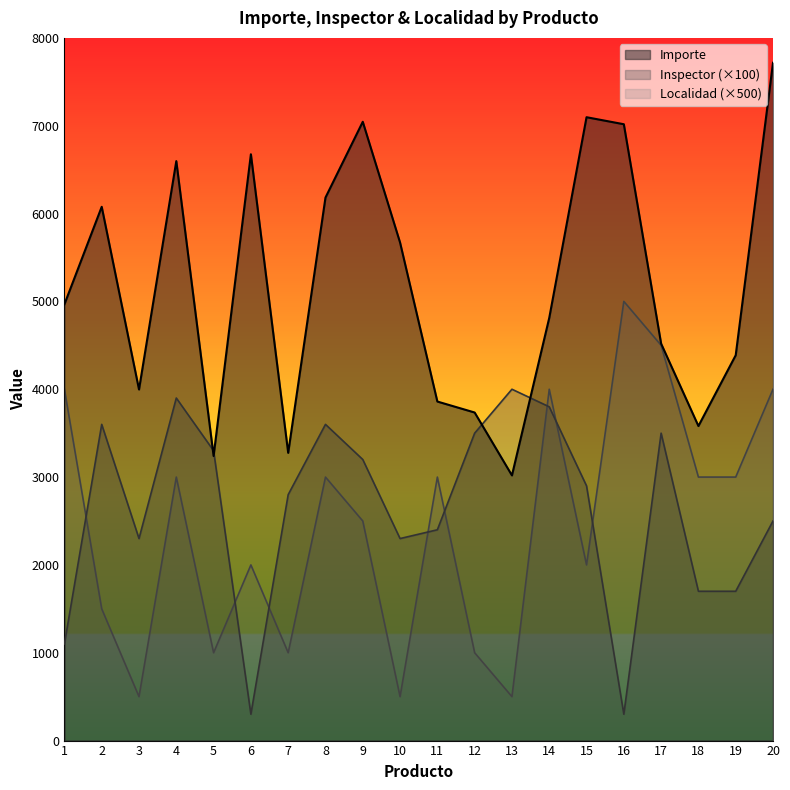

What are all the series names shown in the legend?

Importe, Inspector (×100), Localidad (×500)